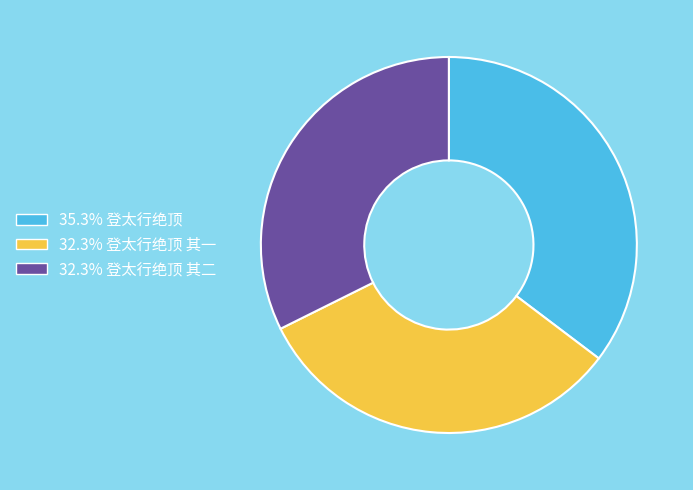

What is the ratio of the value at 32.3% 登太行绝顶 其一 to the value at 35.3% 登太行绝顶?

0.9